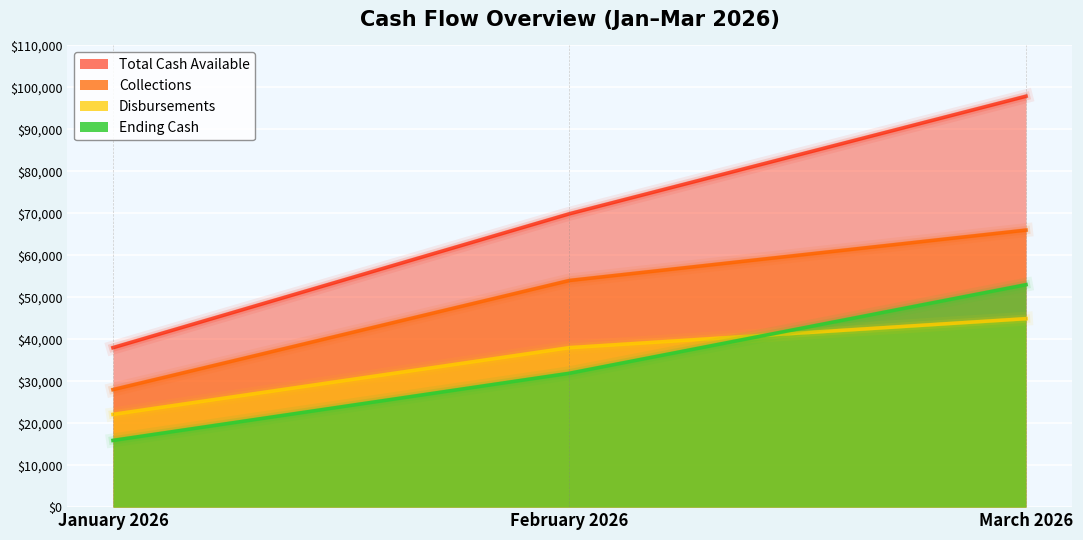

Is it true that Collections equals 66000 at March 2026?

True